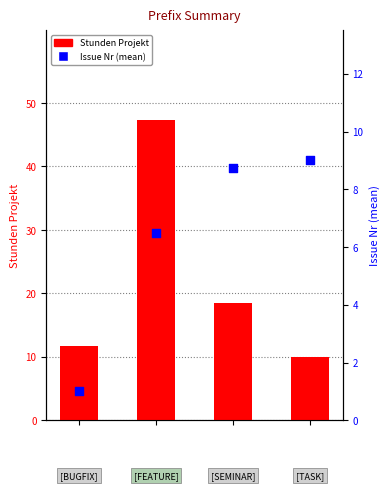

At how many categories does at least one series exceed 11?

3